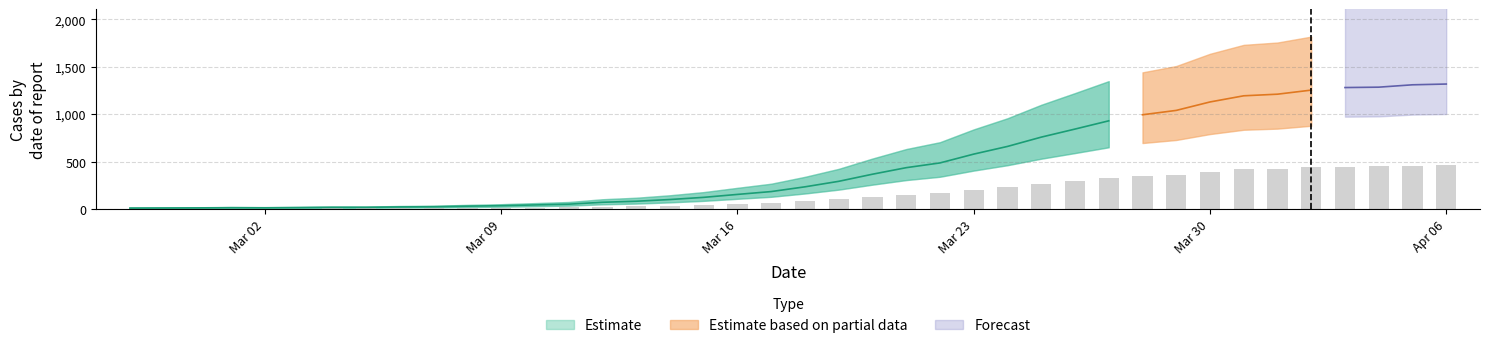

What is the value of the 26th bar from the left?

202.6